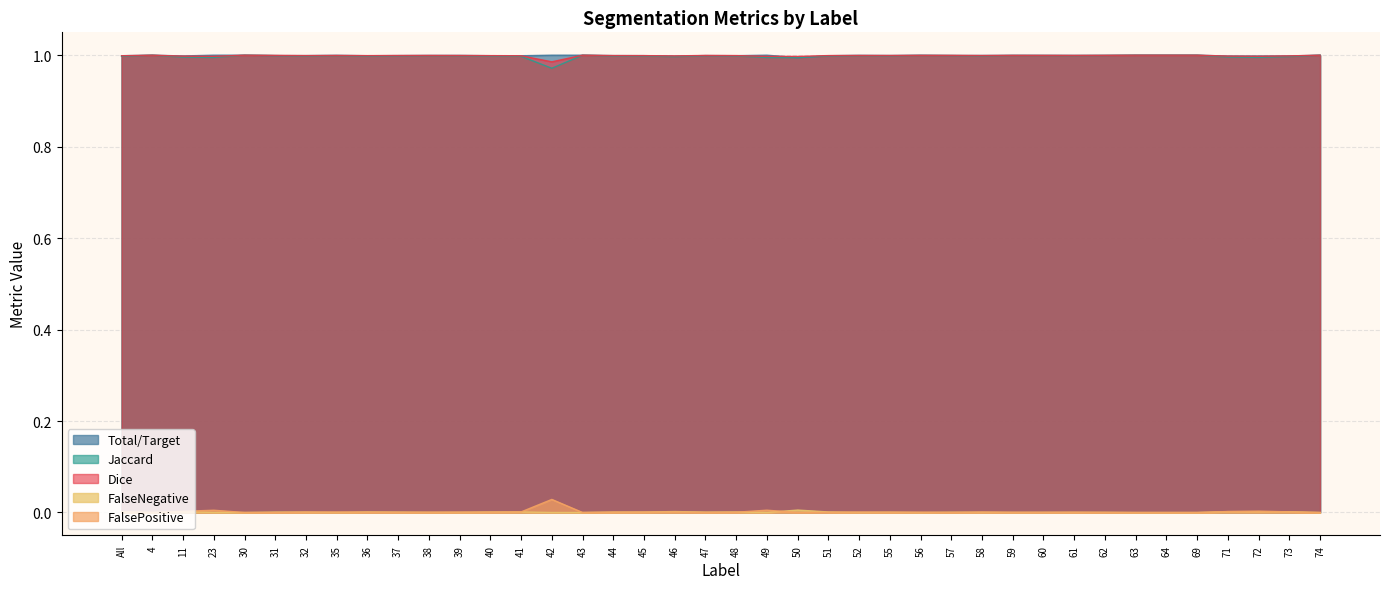

In Total/Target, how many points are higher than both neighbors (excluding endpoints)?

11